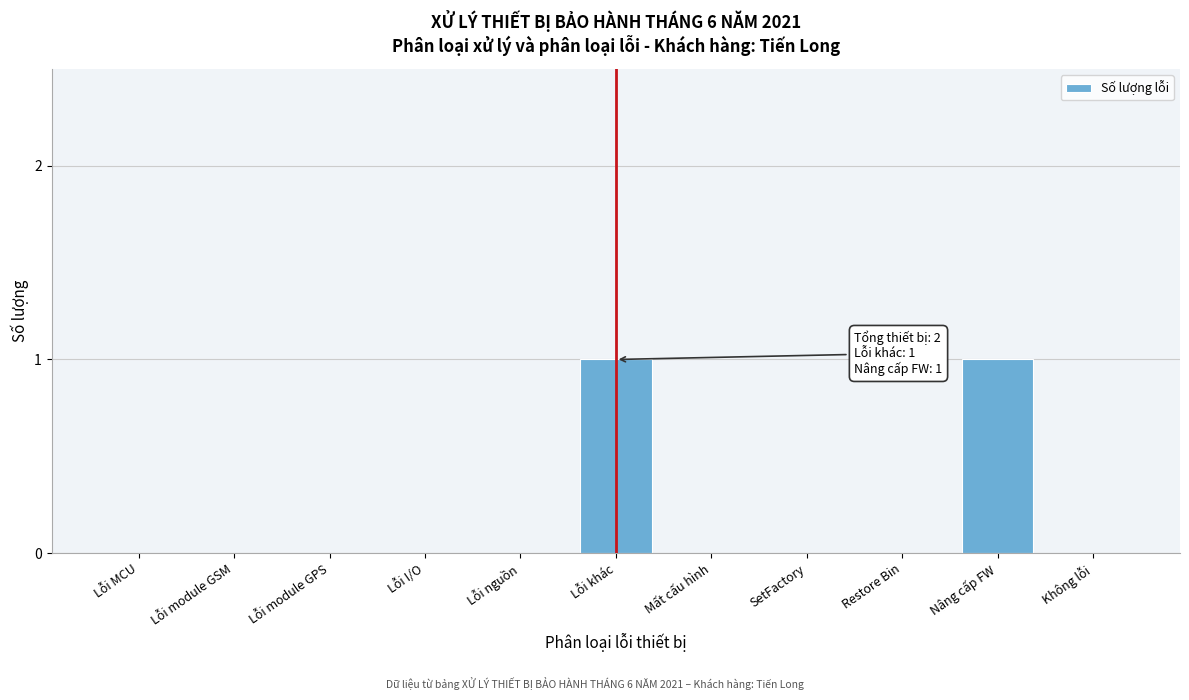

Reading right to left, extract all data points from this chart.

Không lỗi=0	Nâng cấp FW=1	Restore Bin=0	SetFactory=0	Mất cấu hình=0	Lỗi khác=1	Lỗi nguồn=0	Lỗi I/O=0	Lỗi module GPS=0	Lỗi module GSM=0	Lỗi MCU=0